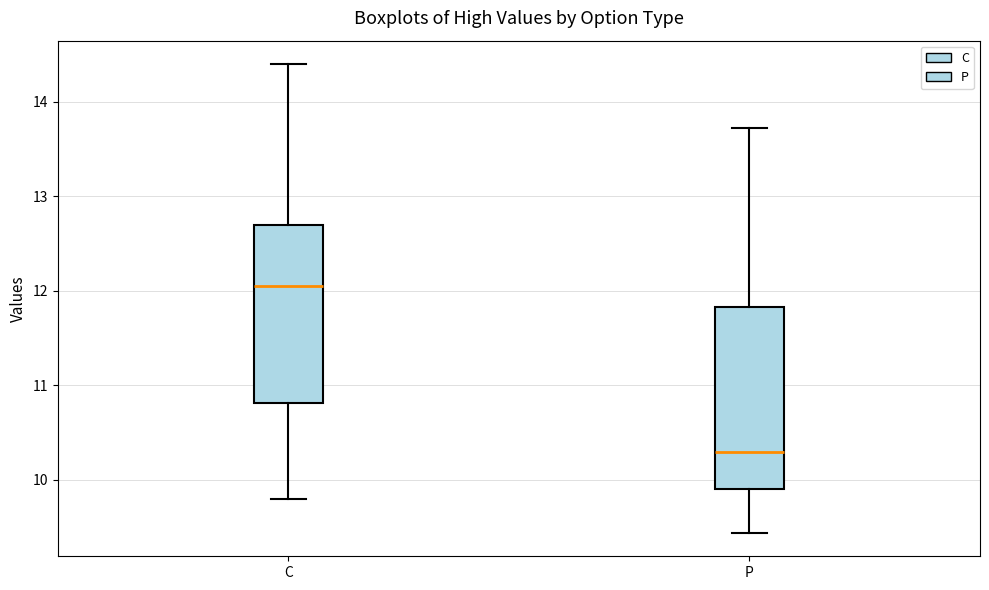

Which box has the lowest median line?

P